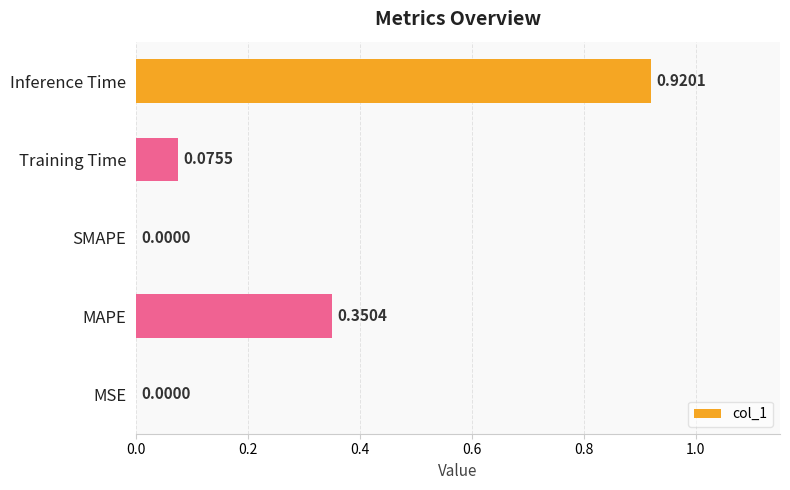

What is the sum of all values?

1.3